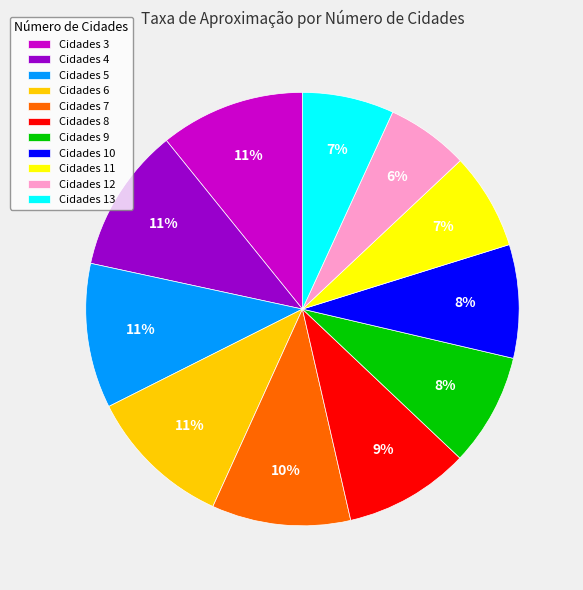

What percentage is the Cidades 12 slice, to the nearest percent?

6%